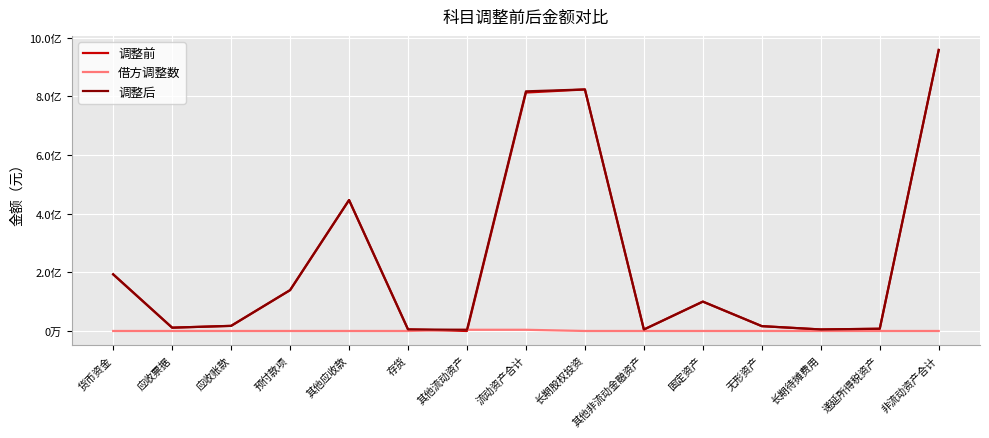

What is the maximum value shown in the chart?

958107578.1